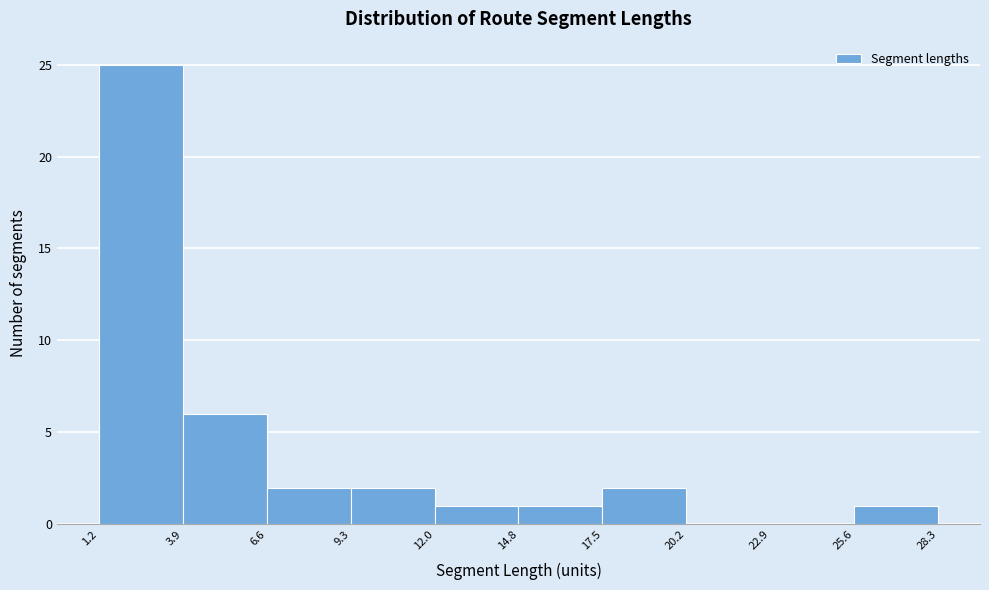

Which range on the x-axis has the tallest bar?

1.2 to 3.9